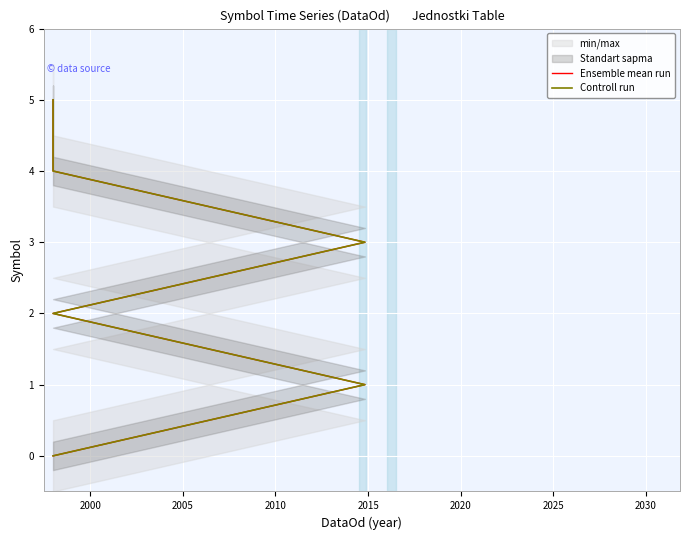

Is this an area chart (filled region under the line)?

No